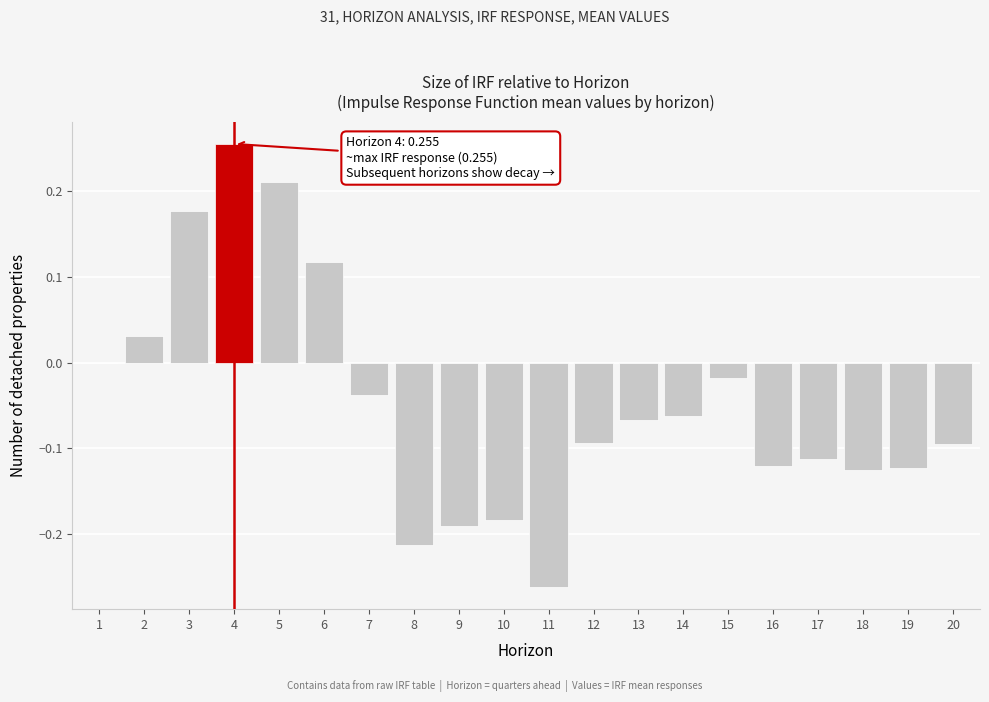

Is it true that the value at 7 is -0.0?

True